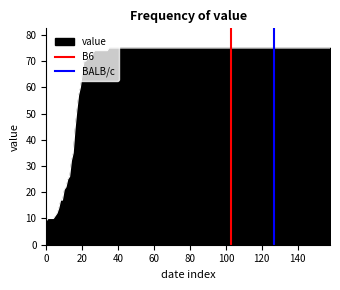

What is the lowest value of the value series?

9